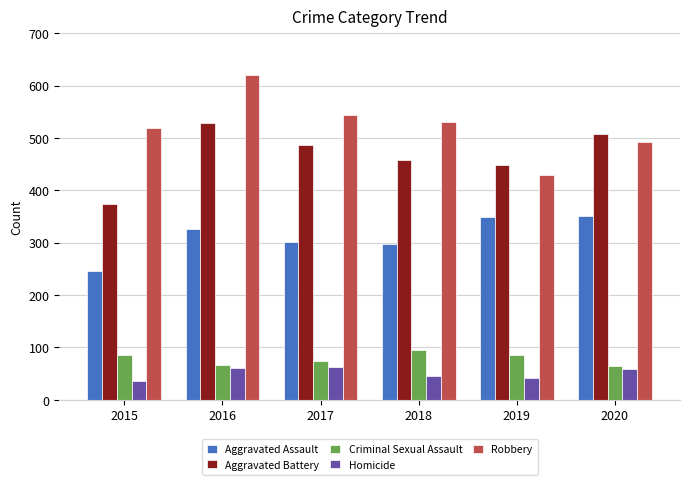

What is the difference between the maximum and minimum values in the Homicide series?

28